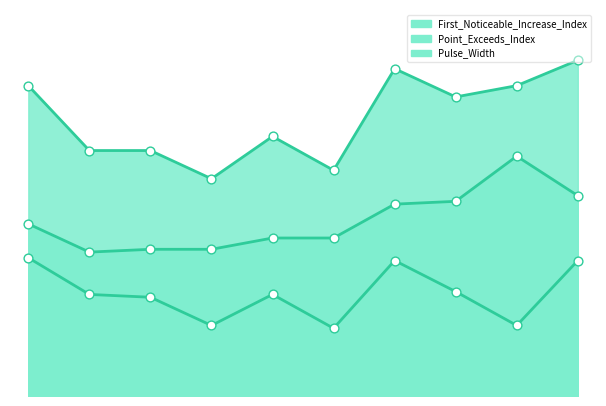

At how many categories does at least one series exceed 55?

10